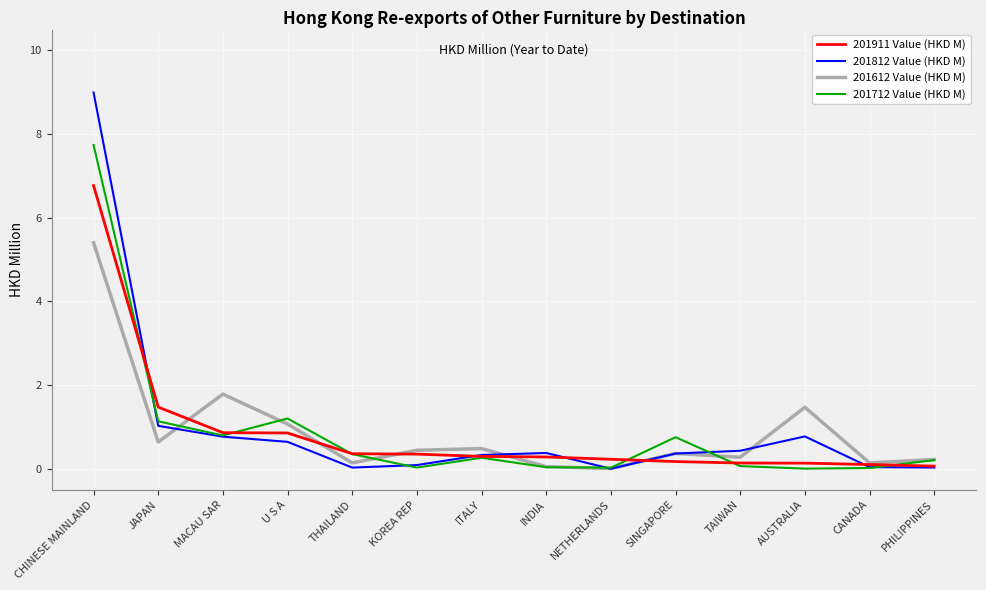

What is the sum of the 201712 Value (HKD M) values at INDIA and PHILIPPINES?

0.2